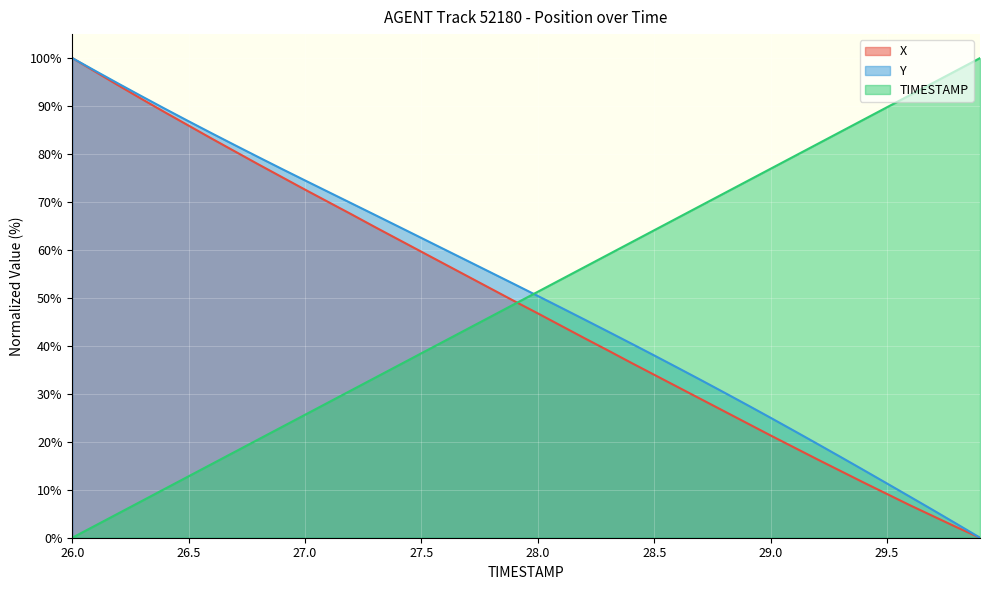

How many values in the X series are below 49?

20